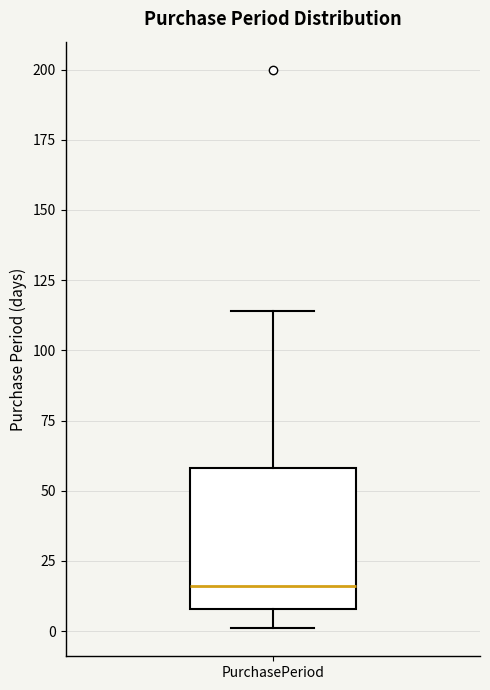

Where does the lower whisker of the box for PurchasePeriod end on the y-axis? The values are not printed on the chart, so give them approximately, as read against the axis.

0